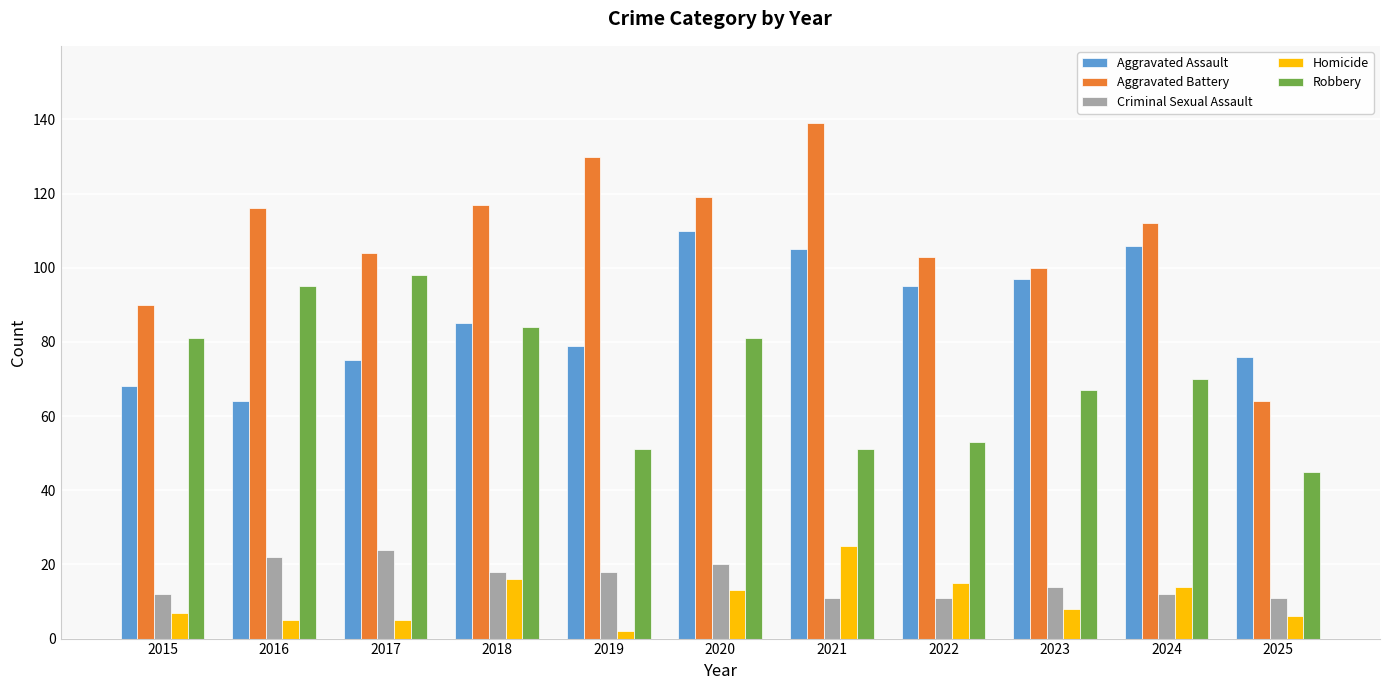

Reading left to right, extract all data points from this chart.

Aggravated Assault: 2015=68	2016=64	2017=75	2018=85	2019=79	2020=110	2021=105	2022=95	2023=97	2024=106	2025=76
Aggravated Battery: 2015=90	2016=116	2017=104	2018=117	2019=130	2020=119	2021=139	2022=103	2023=100	2024=112	2025=64
Criminal Sexual Assault: 2015=12	2016=22	2017=24	2018=18	2019=18	2020=20	2021=11	2022=11	2023=14	2024=12	2025=11
Homicide: 2015=7	2016=5	2017=5	2018=16	2019=2	2020=13	2021=25	2022=15	2023=8	2024=14	2025=6
Robbery: 2015=81	2016=95	2017=98	2018=84	2019=51	2020=81	2021=51	2022=53	2023=67	2024=70	2025=45